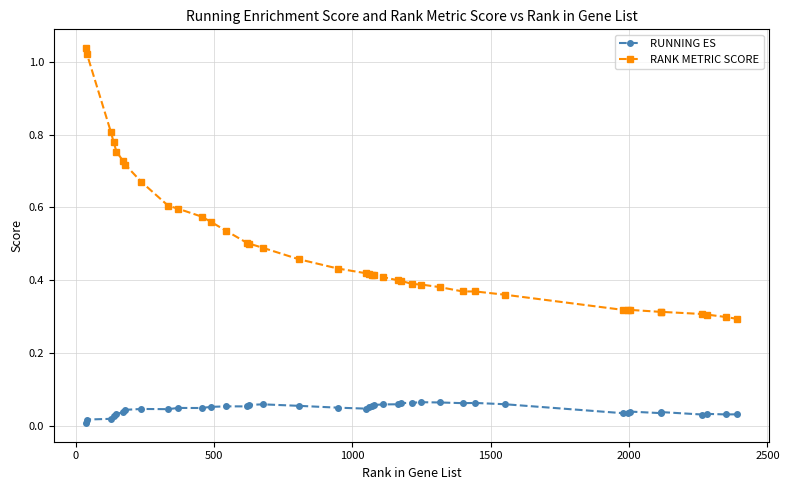

What are all the series names shown in the legend?

RUNNING ES, RANK METRIC SCORE